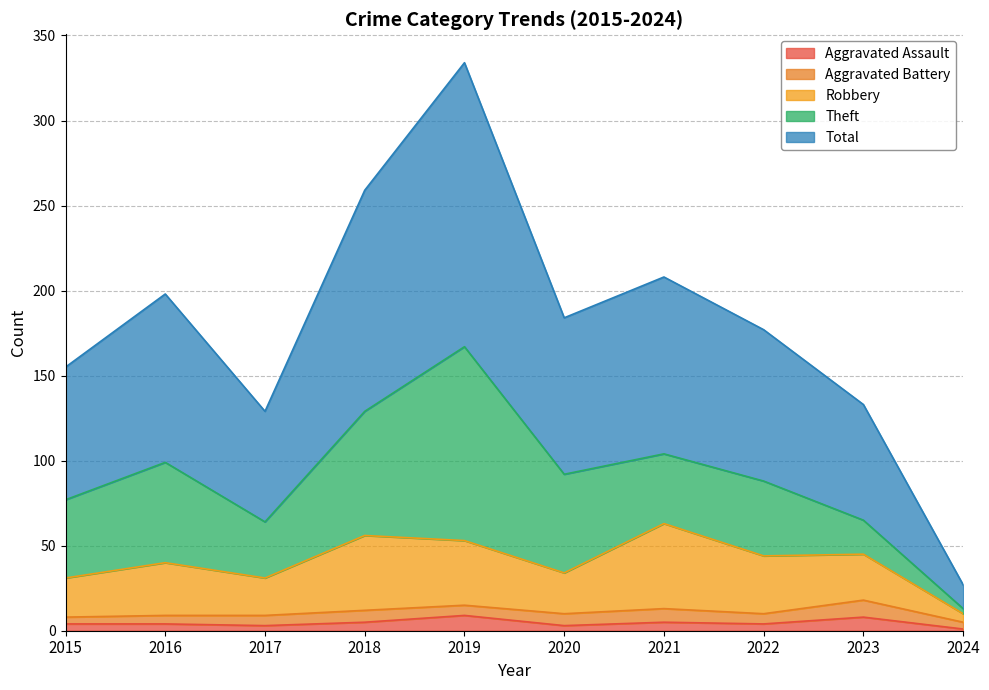

What are all the series names shown in the legend?

Aggravated Assault, Aggravated Battery, Robbery, Theft, Total